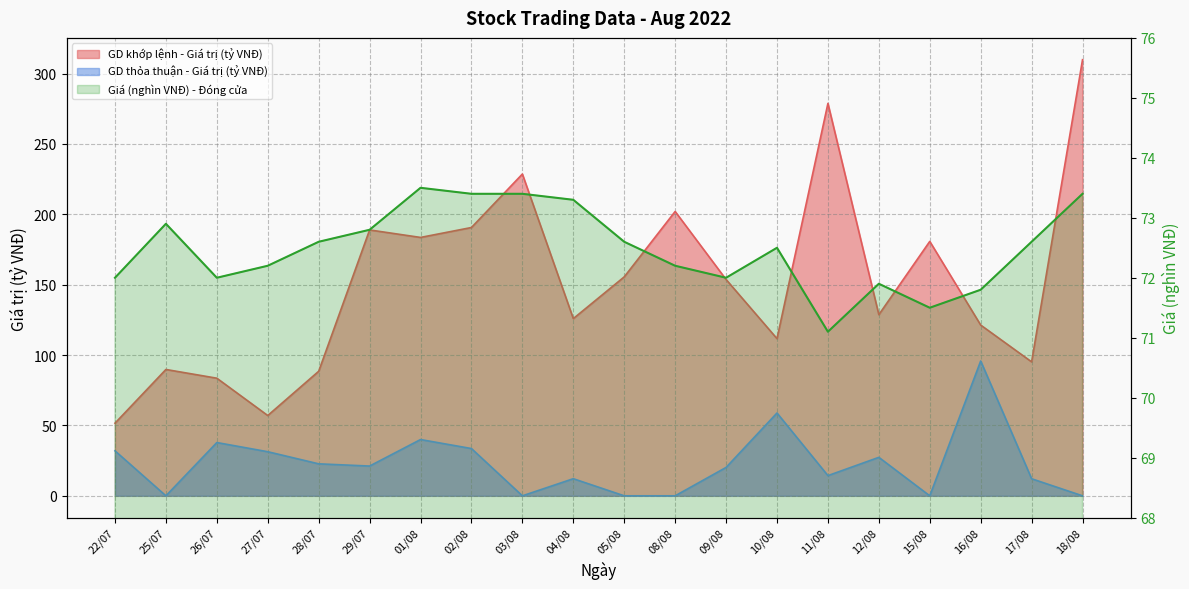

Reading left to right, what are all the values shown in this chart?

GD khớp lệnh - Giá trị (tỷ VNĐ): 22/07=51.6	25/07=89.8	26/07=83.6	27/07=57.0	28/07=88.5	29/07=188.9	01/08=183.6	02/08=190.6	03/08=228.6	04/08=125.9	05/08=155.6	08/08=202.0	09/08=153.7	10/08=111.7	11/08=278.8	12/08=128.7	15/08=180.8	16/08=121.3	17/08=95.2	18/08=309.8
GD thỏa thuận - Giá trị (tỷ VNĐ): 22/07=32.0	25/07=0.0	26/07=37.9	27/07=31.3	28/07=22.7	29/07=21.1	01/08=40.0	02/08=33.6	03/08=0.0	04/08=12.2	05/08=0.0	08/08=0.0	09/08=20.2	10/08=58.8	11/08=14.3	12/08=27.3	15/08=0.0	16/08=95.8	17/08=12.1	18/08=0.0
Giá (nghìn VNĐ) - Đóng cửa: 22/07=72.0	25/07=72.9	26/07=72.0	27/07=72.2	28/07=72.6	29/07=72.8	01/08=73.5	02/08=73.4	03/08=73.4	04/08=73.3	05/08=72.6	08/08=72.2	09/08=72.0	10/08=72.5	11/08=71.1	12/08=71.9	15/08=71.5	16/08=71.8	17/08=72.6	18/08=73.4